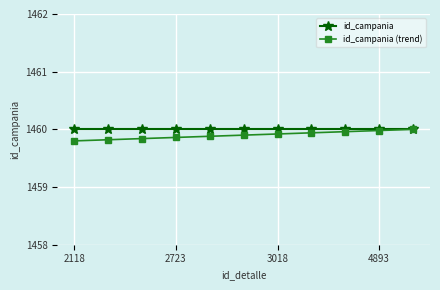

Which series has the widest spread of values?

id_campania (trend)